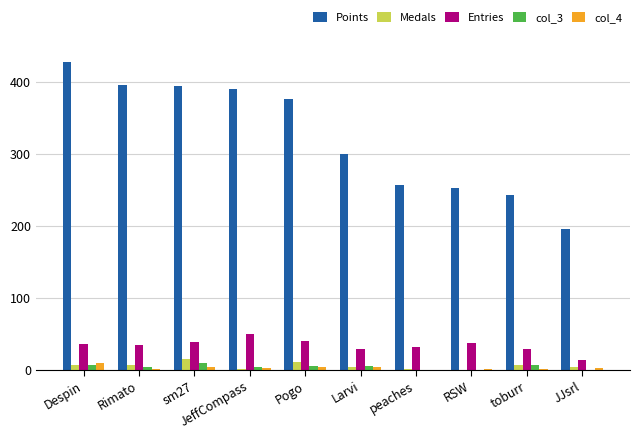

Which series changed the most between Rimato and Larvi?

Points